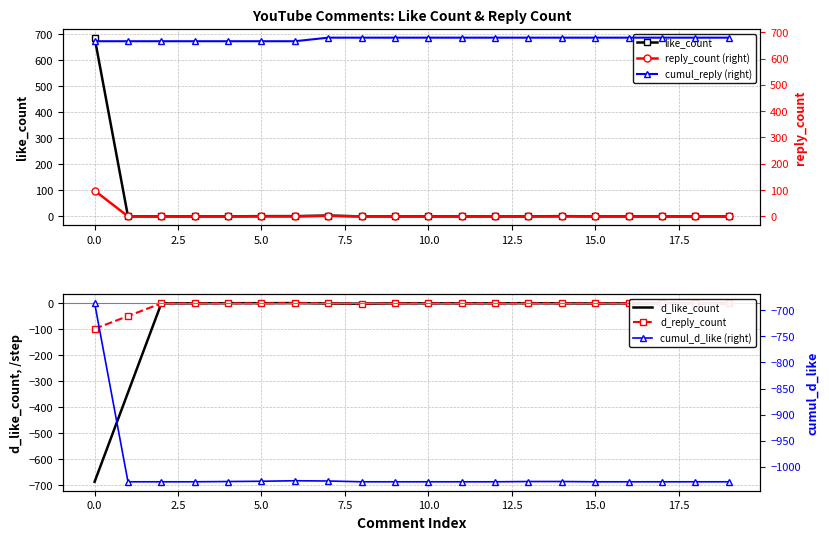

What is the maximum value for like_count?

686